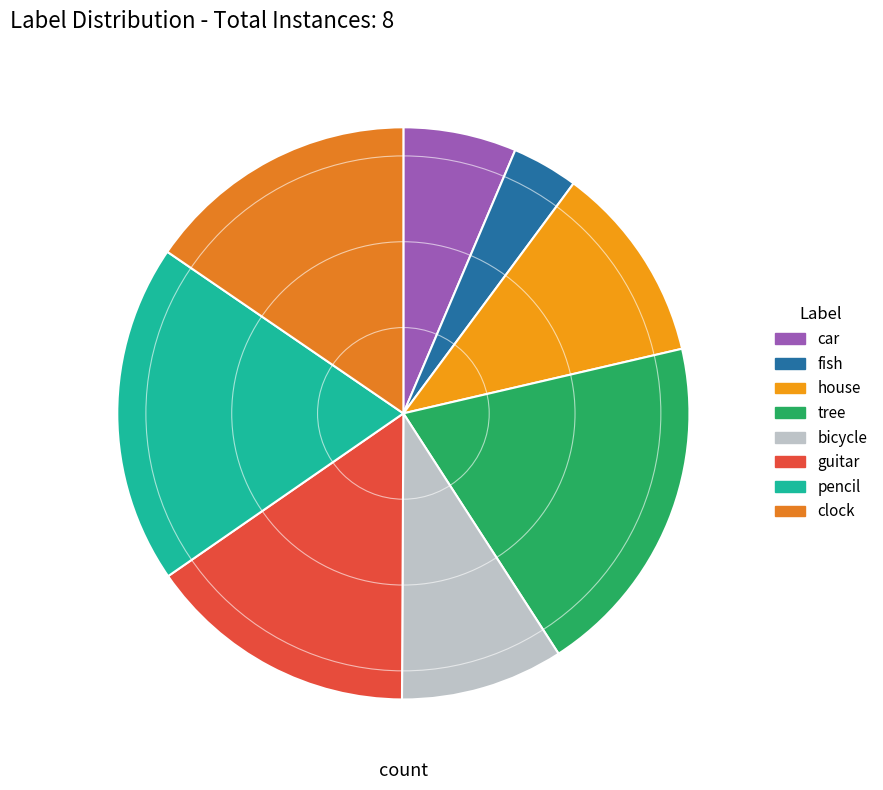

Count the number of slices in the pie.

8